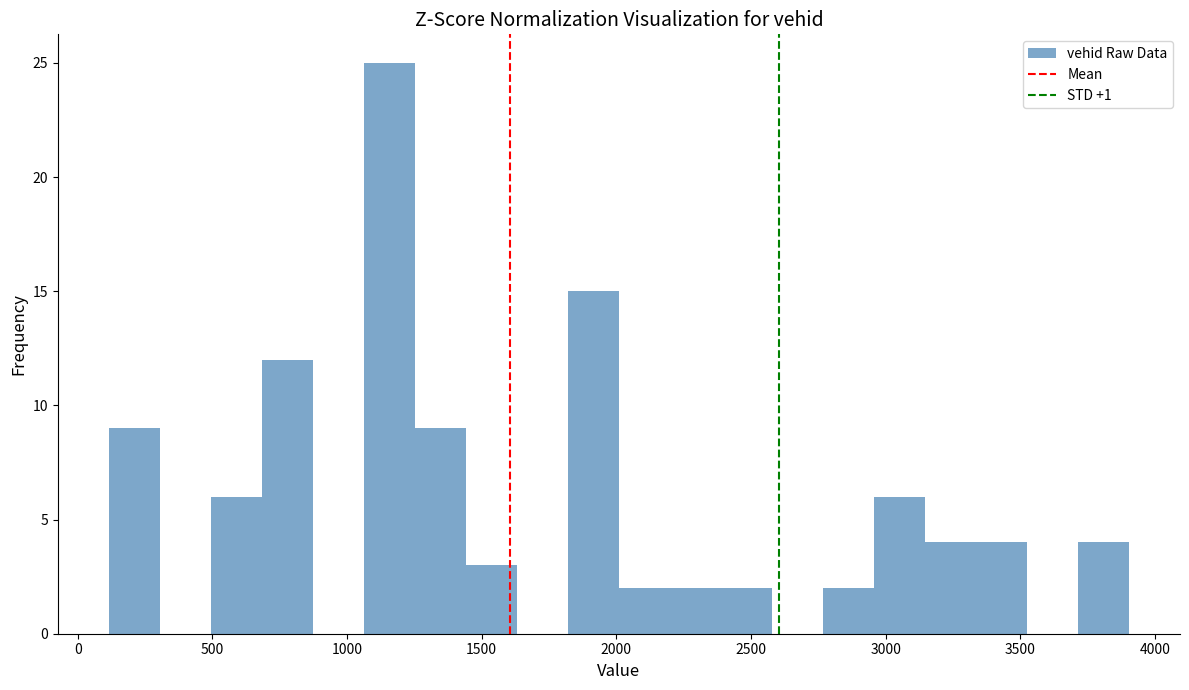

Read against the x-axis, roughly where is the centre of the tallest bar?

1150